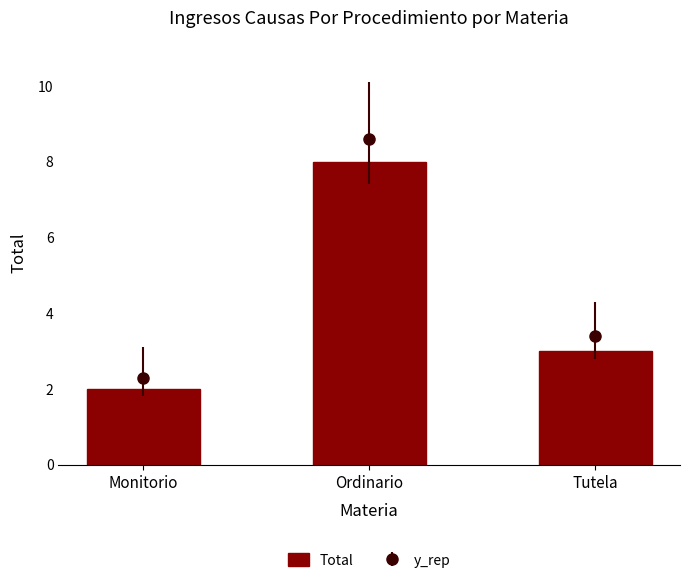

What is the value of the 3rd bar from the left?

3